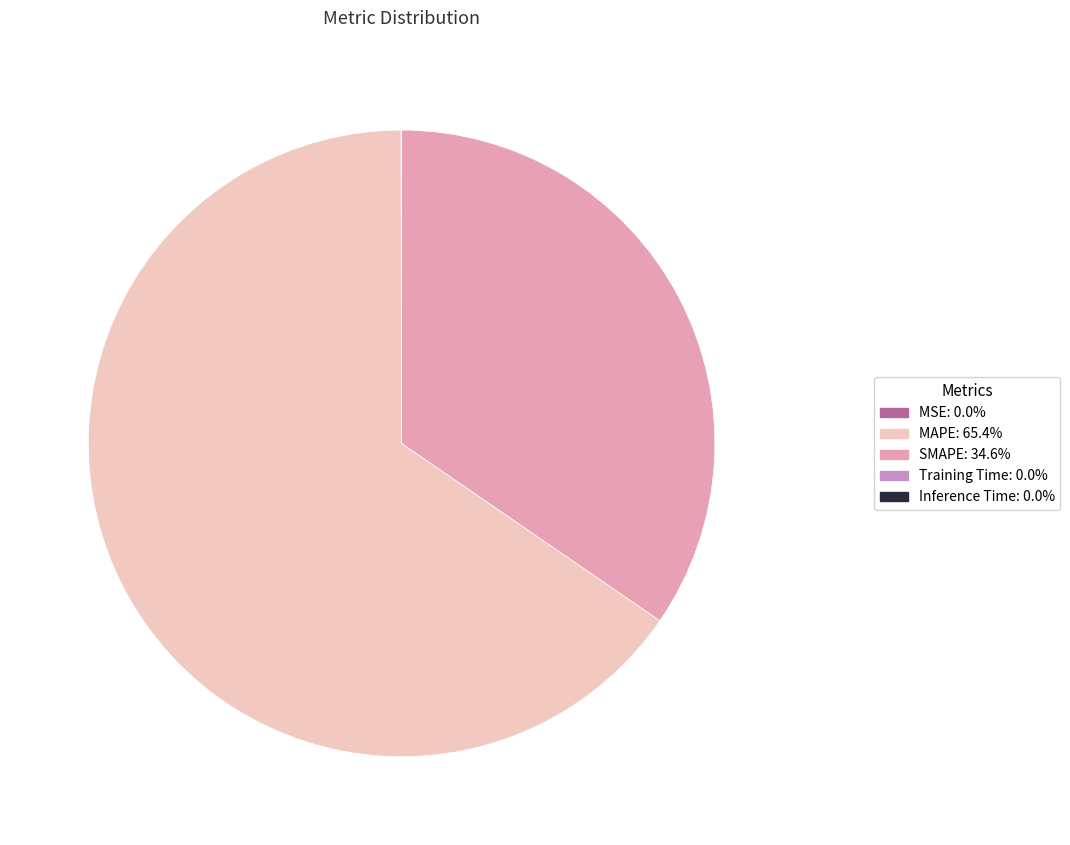

Is there a majority slice in this chart?

Yes